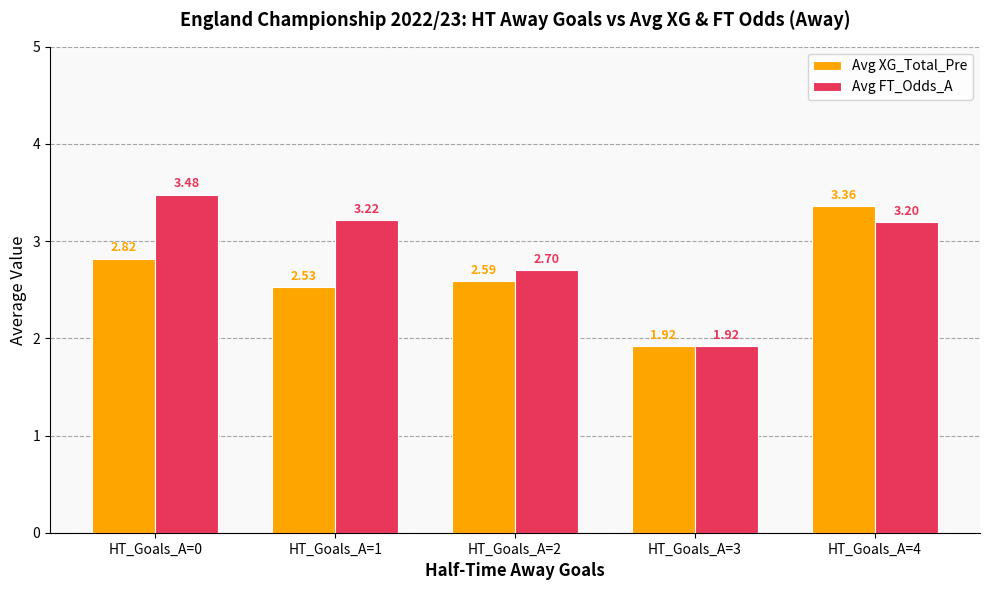

What is the spread (max minus min) of values at HT_Goals_A=0?

0.7